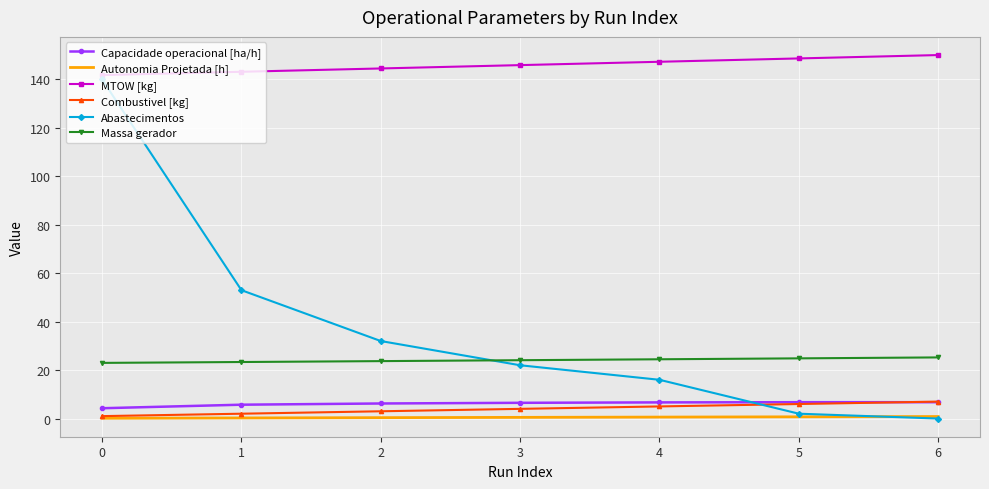

What is the maximum value for Massa gerador?

25.2